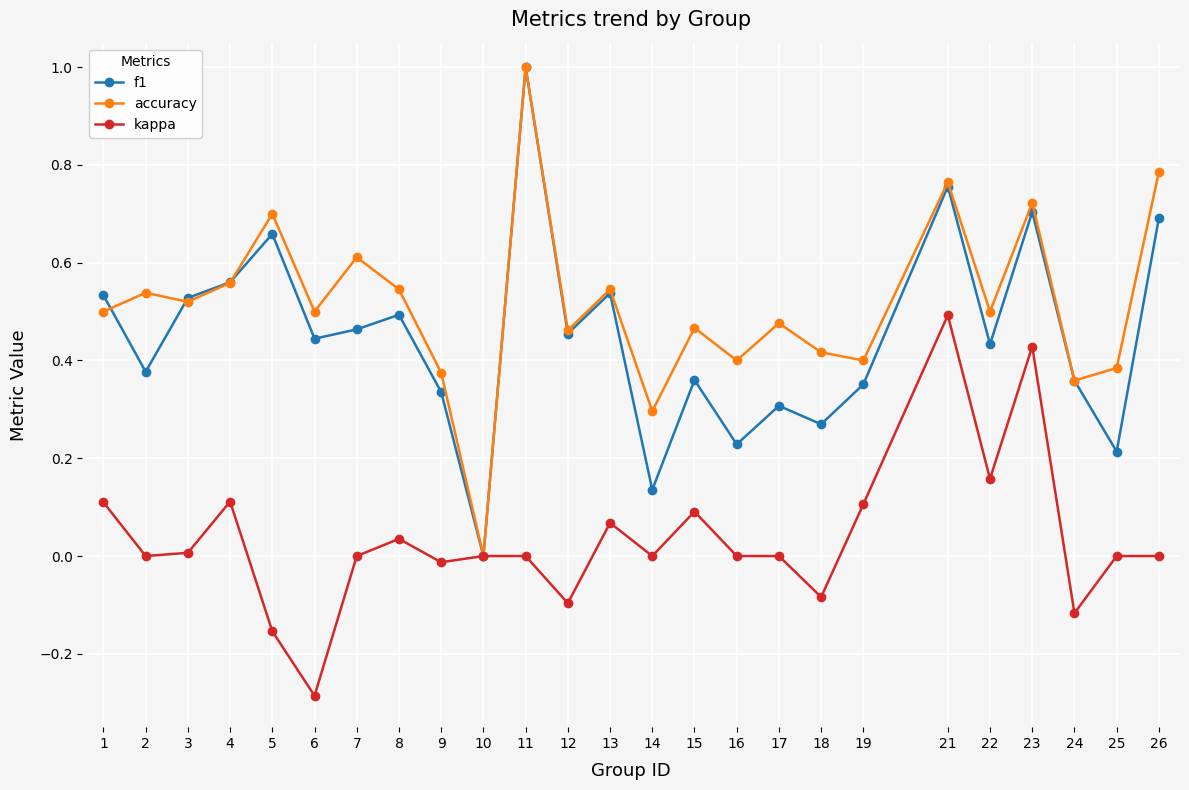

True or false: kappa has more than 2 points higher than both neighbors.

True